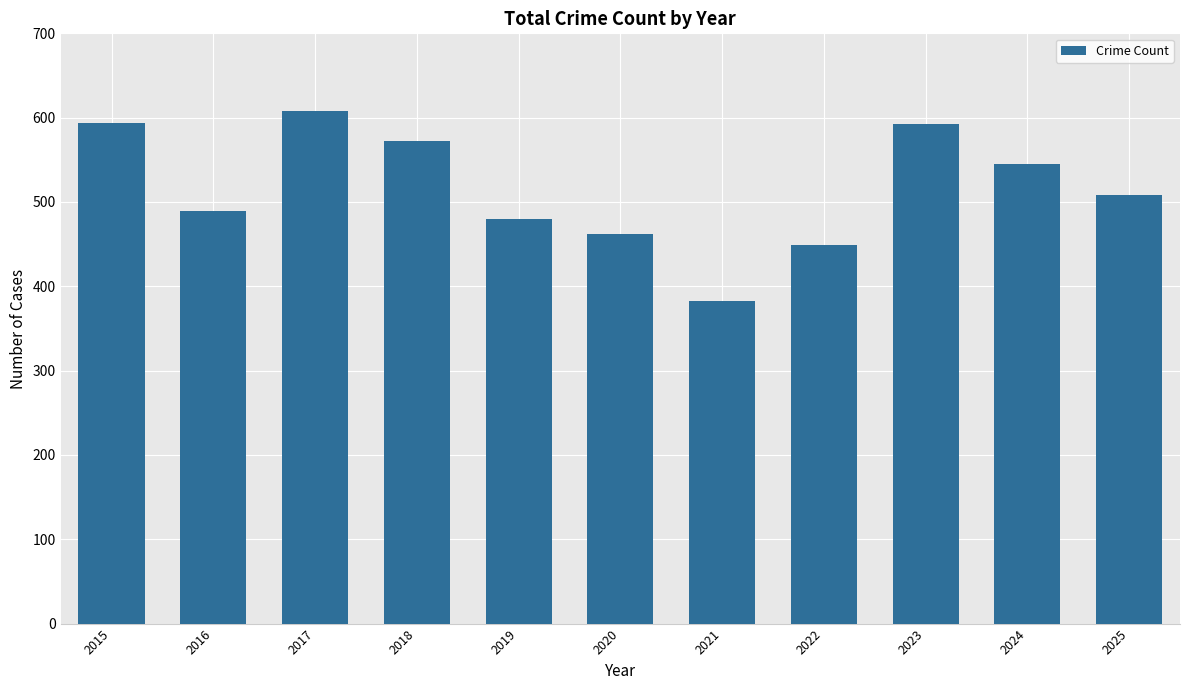

What is the change in value from 2017 to 2025?

-100